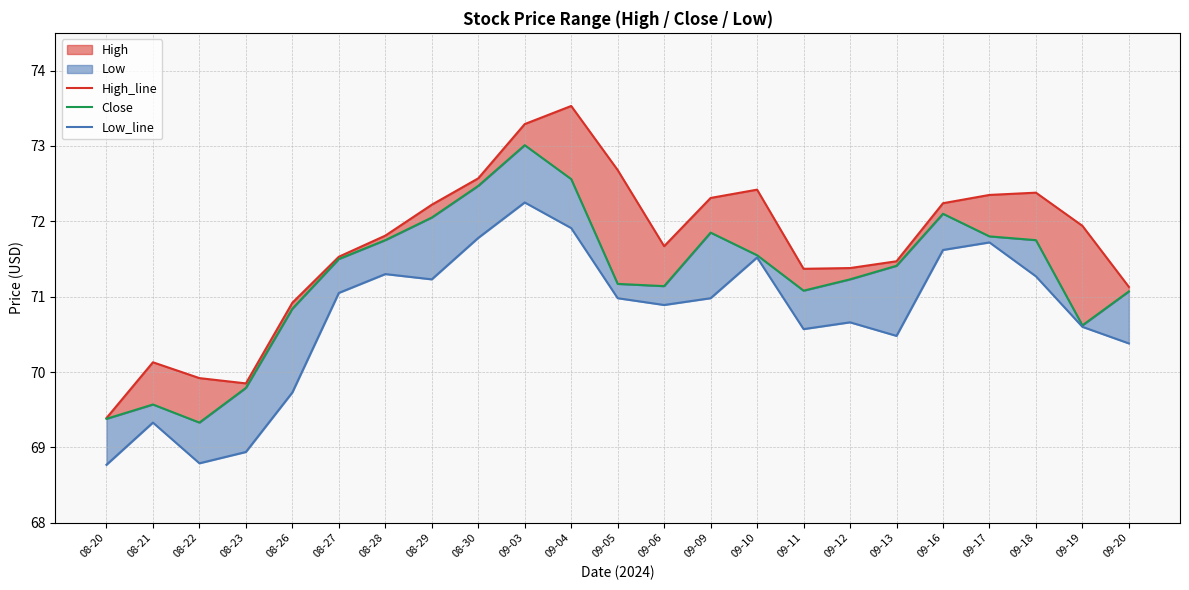

What is the minimum value shown in the chart?

68.8